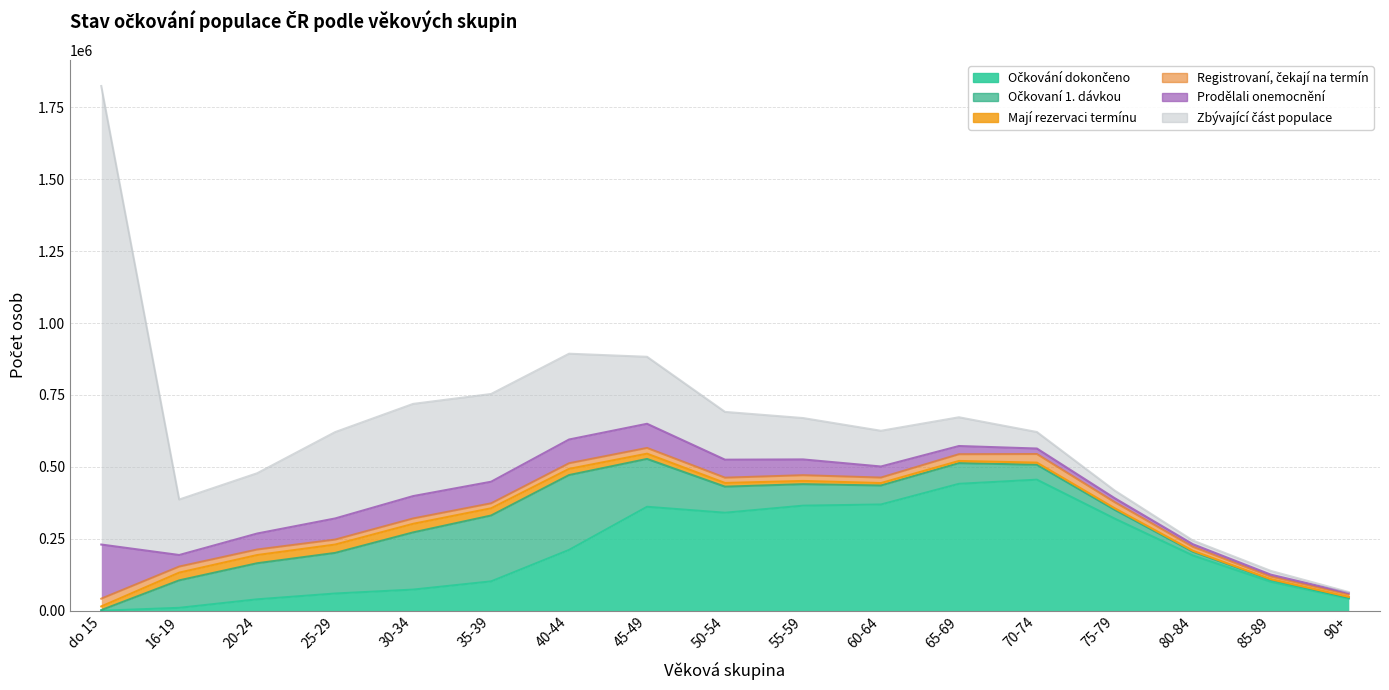

How many data points in Očkovaní 1. dávkou are less than 74693?

8